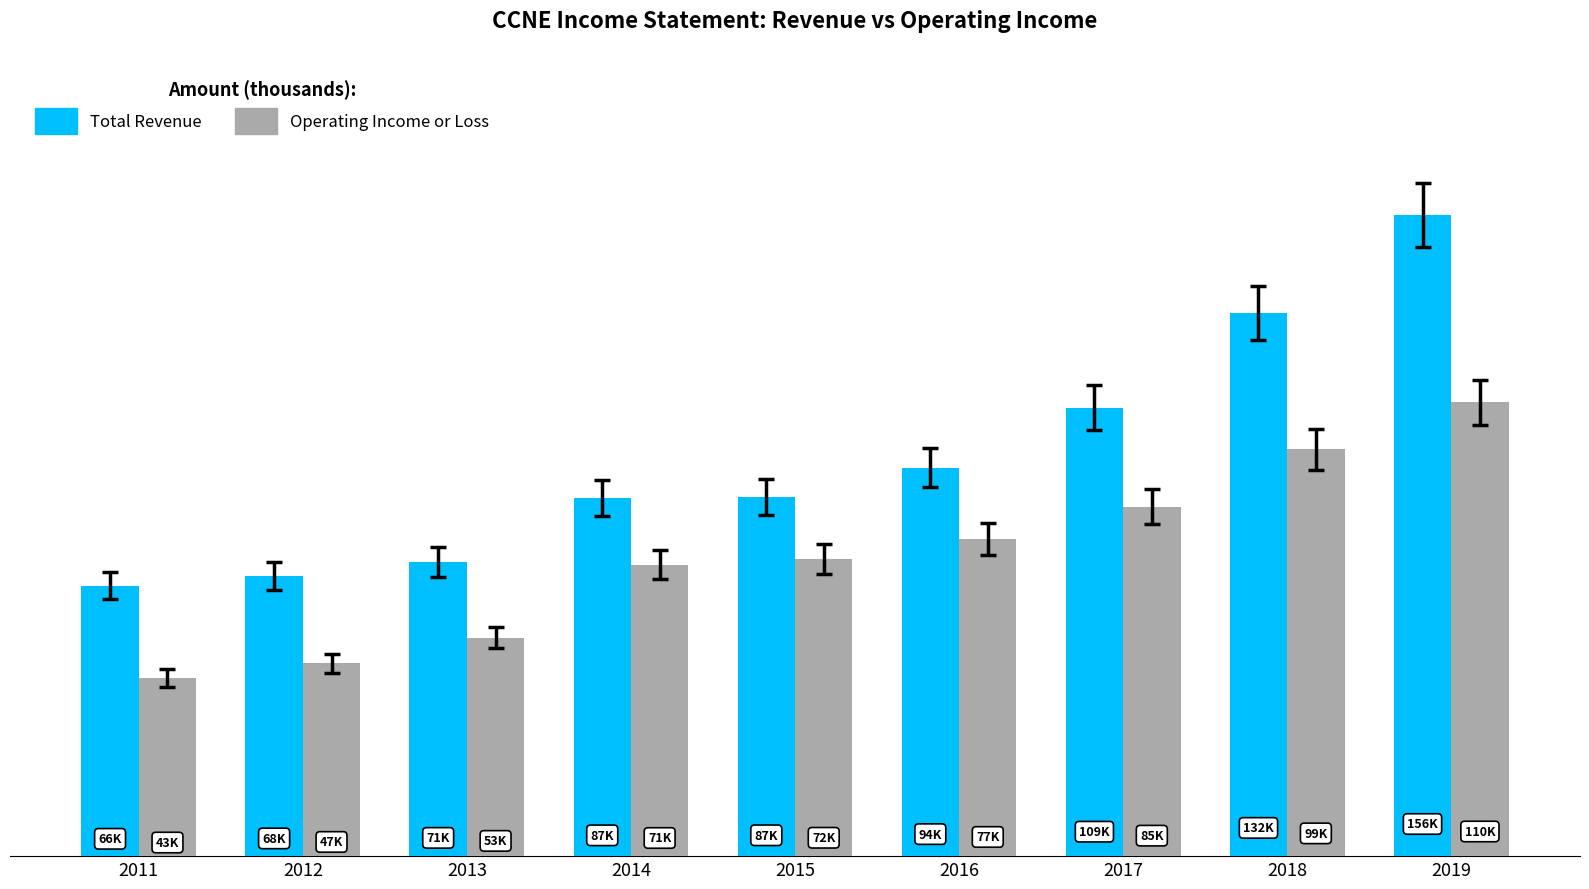

What is the maximum value for Total Revenue?

155700